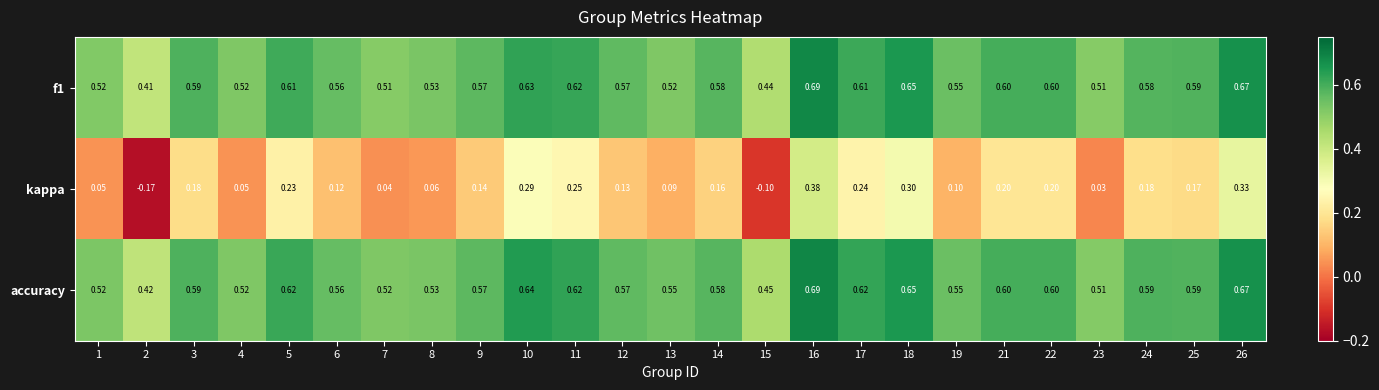

At which category is the sum across all series the highest?

16